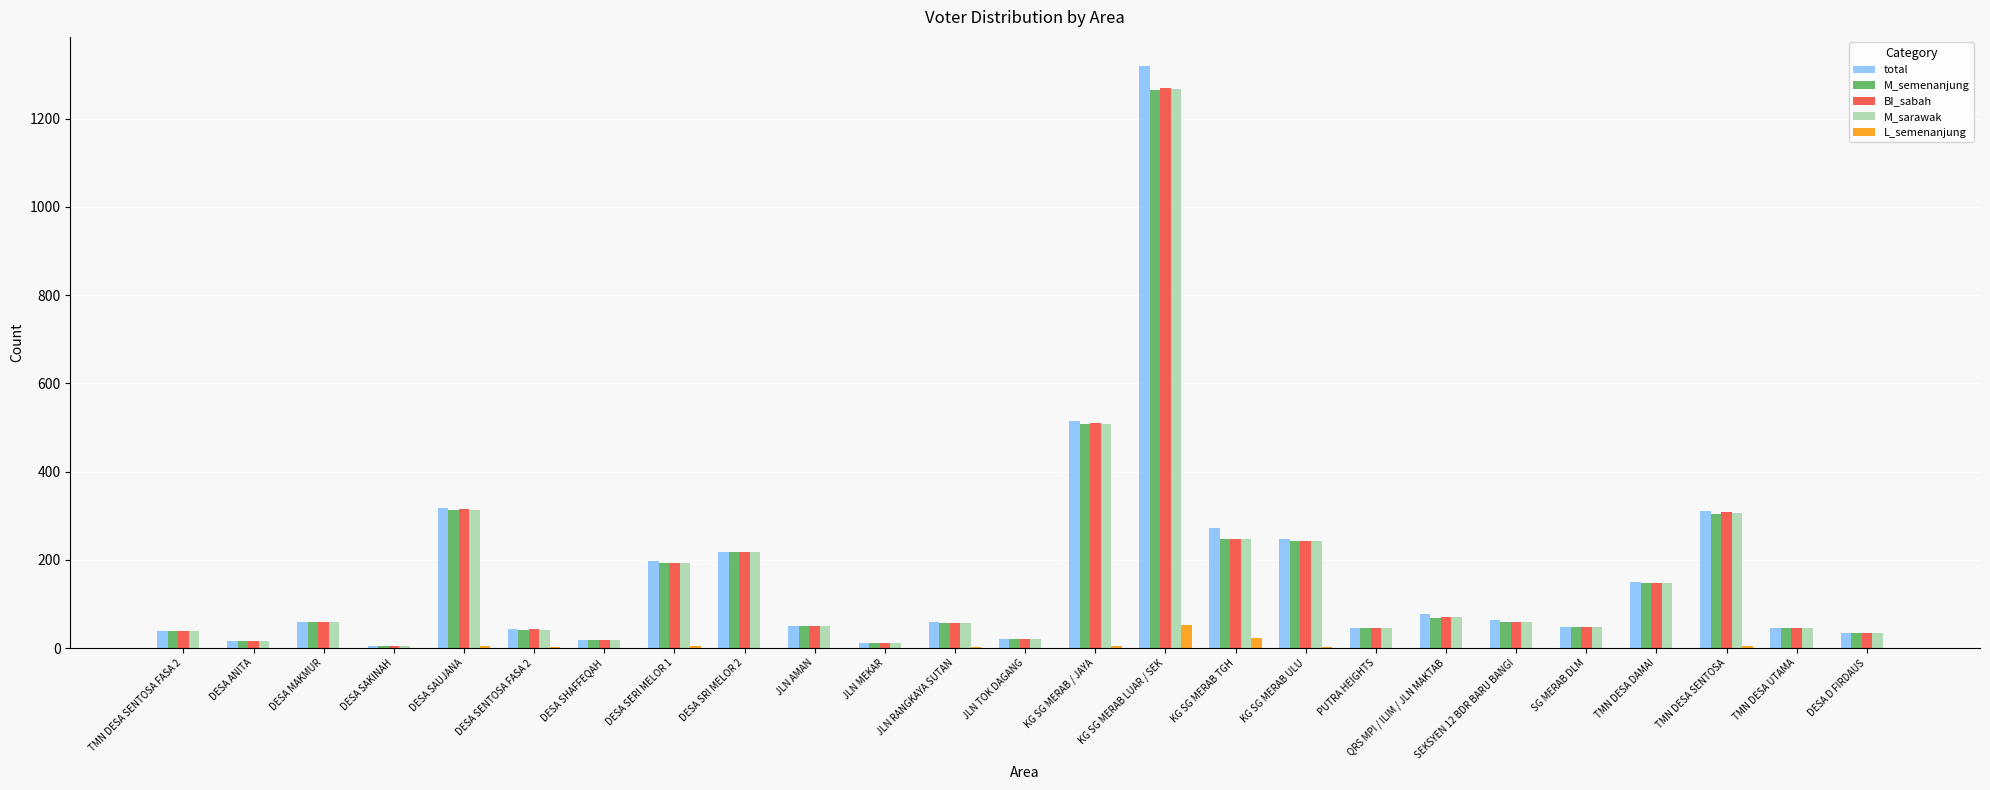

Which series has the largest range (max minus min)?

total